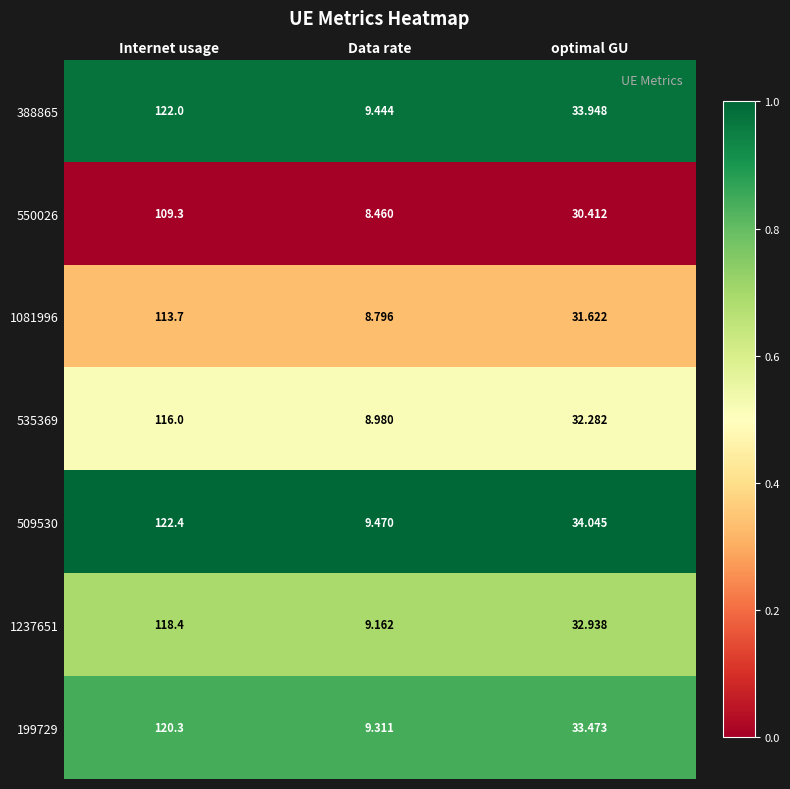

At which label does 199729 first exceed 33?

Internet usage